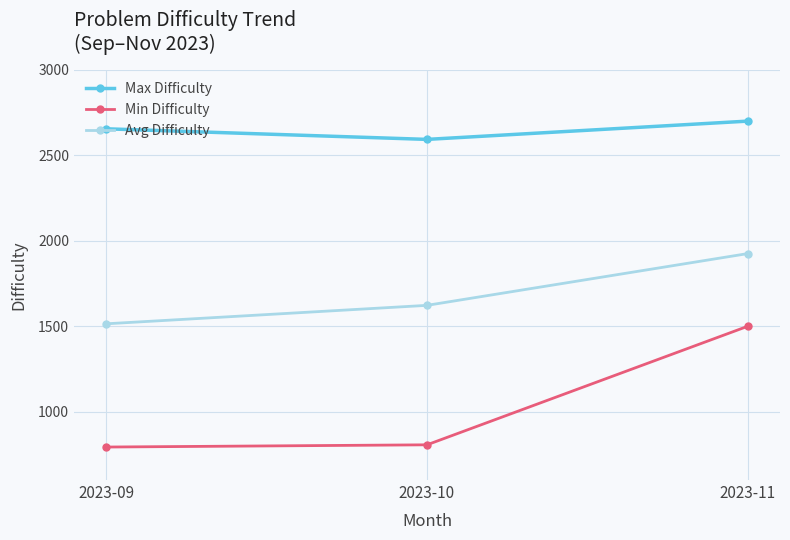

Where is Min Difficulty nearest to the value 1146?

2023-10